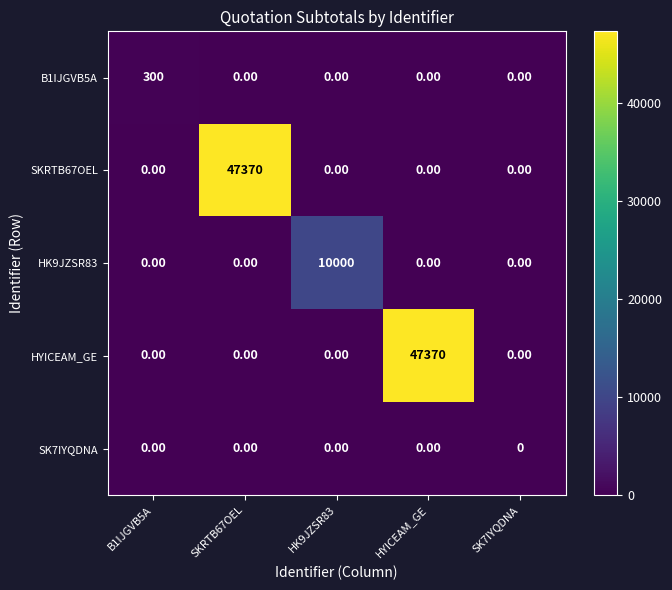

Which series changed the most between SKRTB67OEL and HK9JZSR83?

SKRTB67OEL